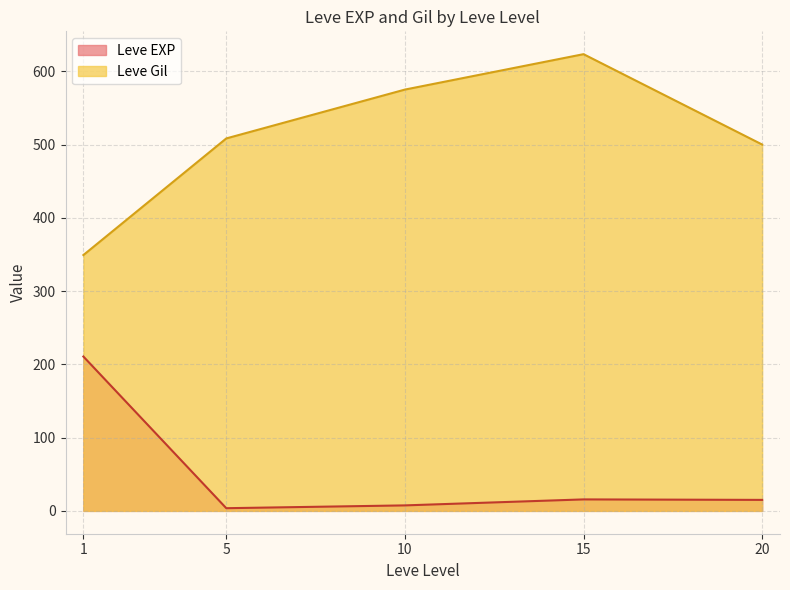

Is it true that Leve EXP equals 10 at 20?

False